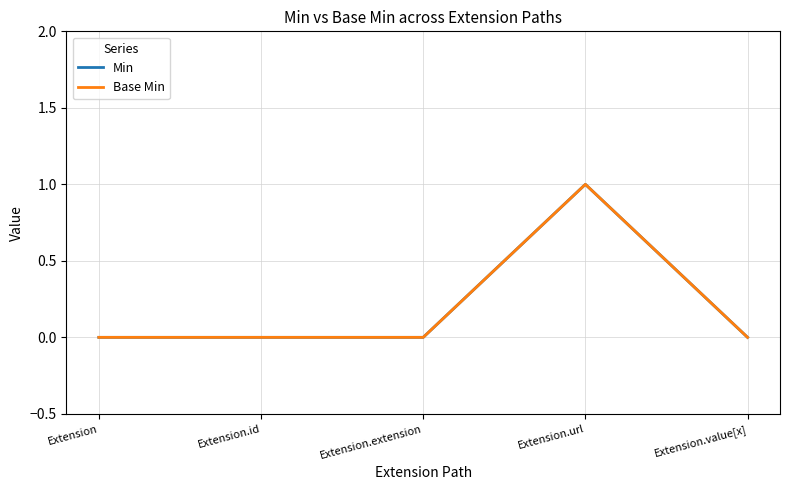

True or false: Base Min and Min intersect in this chart.

False